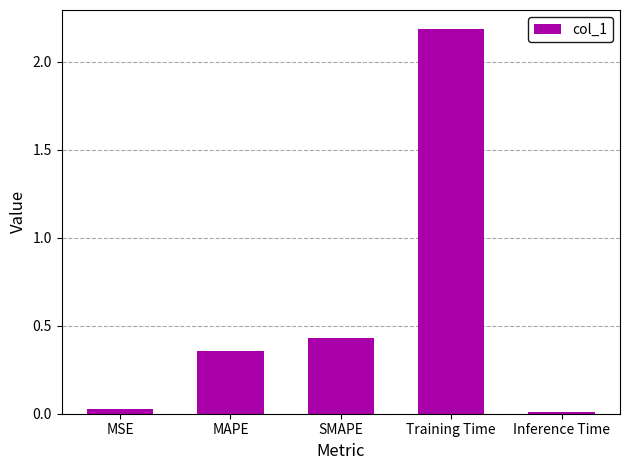

At which category does the chart reach its peak across all series?

Training Time